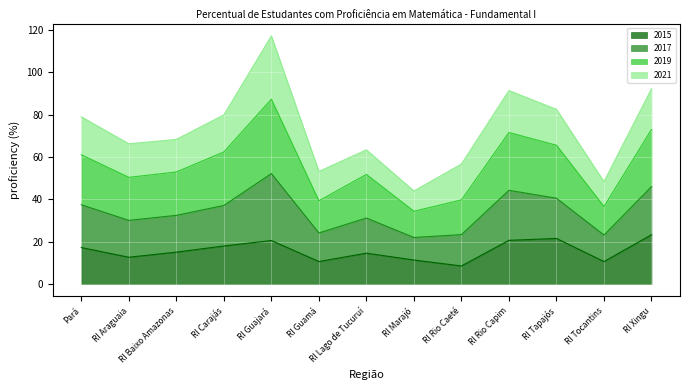

At which category is the sum across all series the highest?

RI Guajará